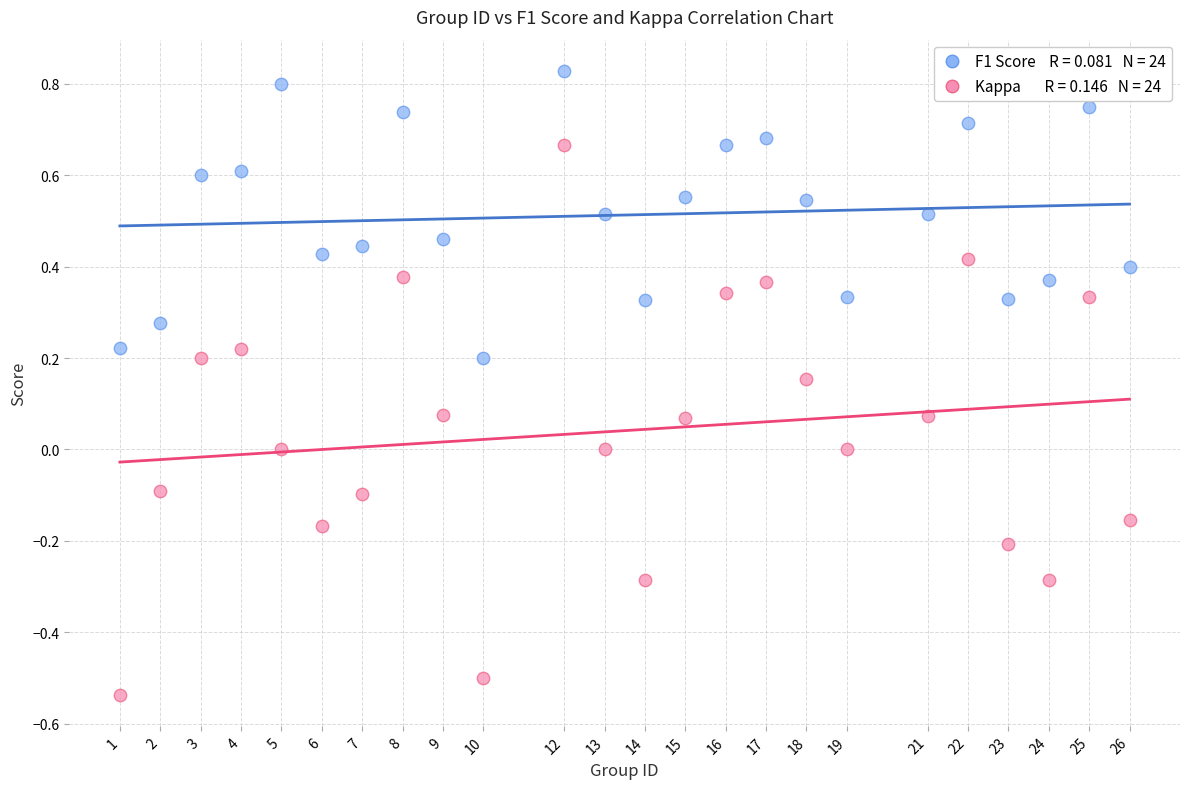

Across all data points, what is the range of Y values (max minus min)?

1.4